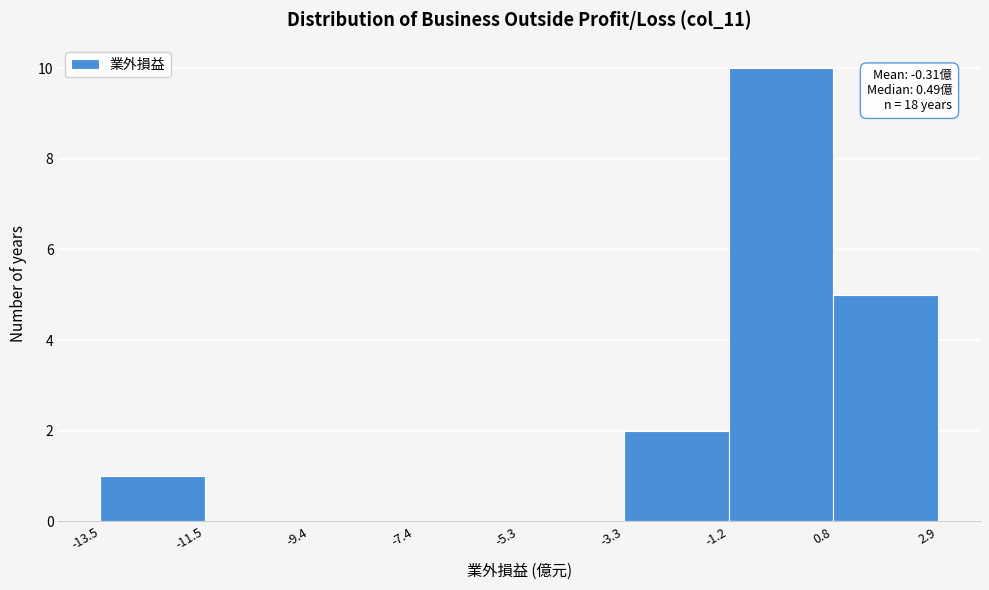

Over which range of the x-axis is the bar tallest?

-1.2 to 0.8